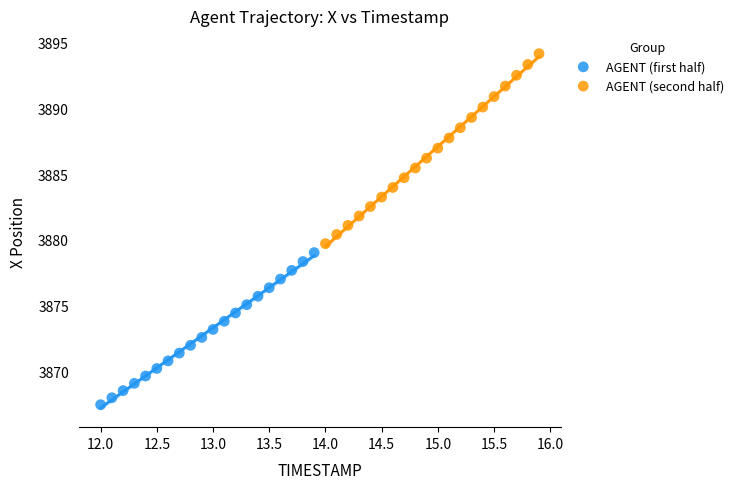

Which series reaches the maximum Y coordinate?

AGENT (second half)